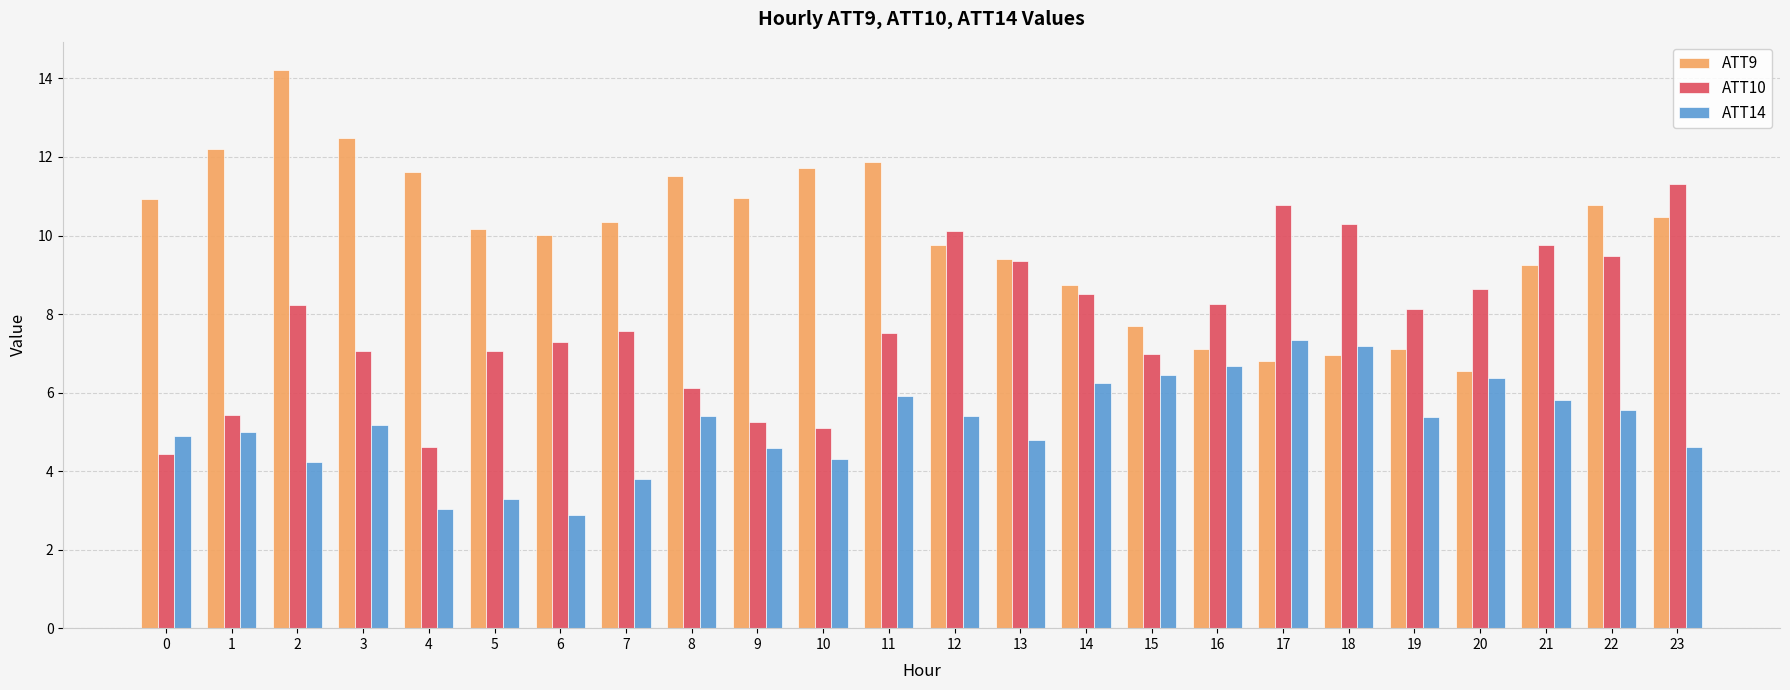

What is the difference between the ATT14 values at 9 and 22?

1.0